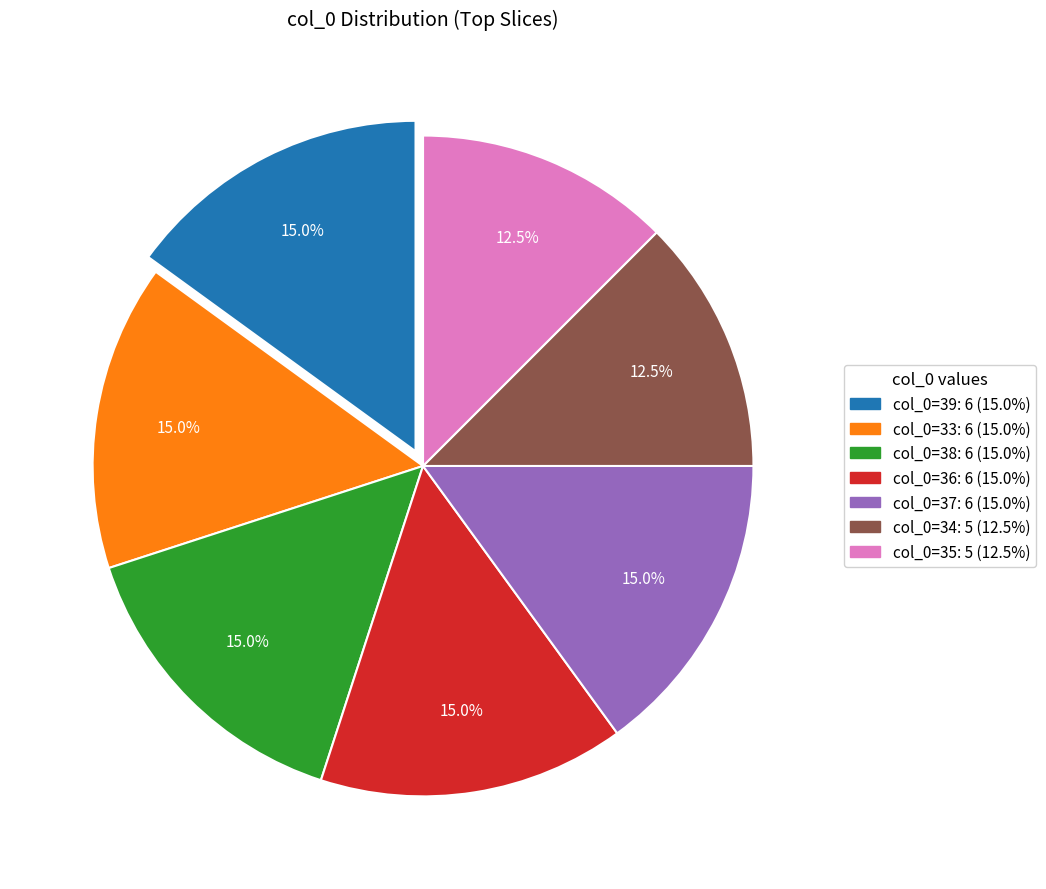

Does any single category account for the majority?

No